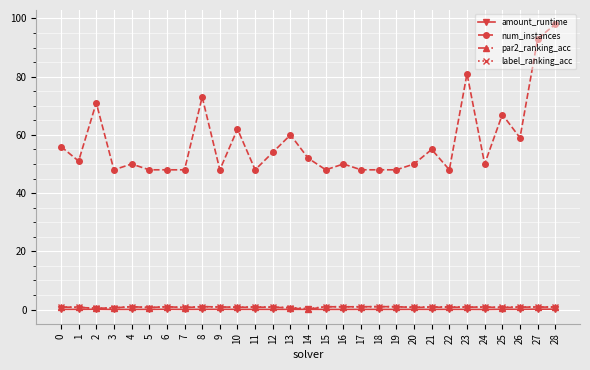

What is the value of the num_instances point at the 15th from the left?

52.0